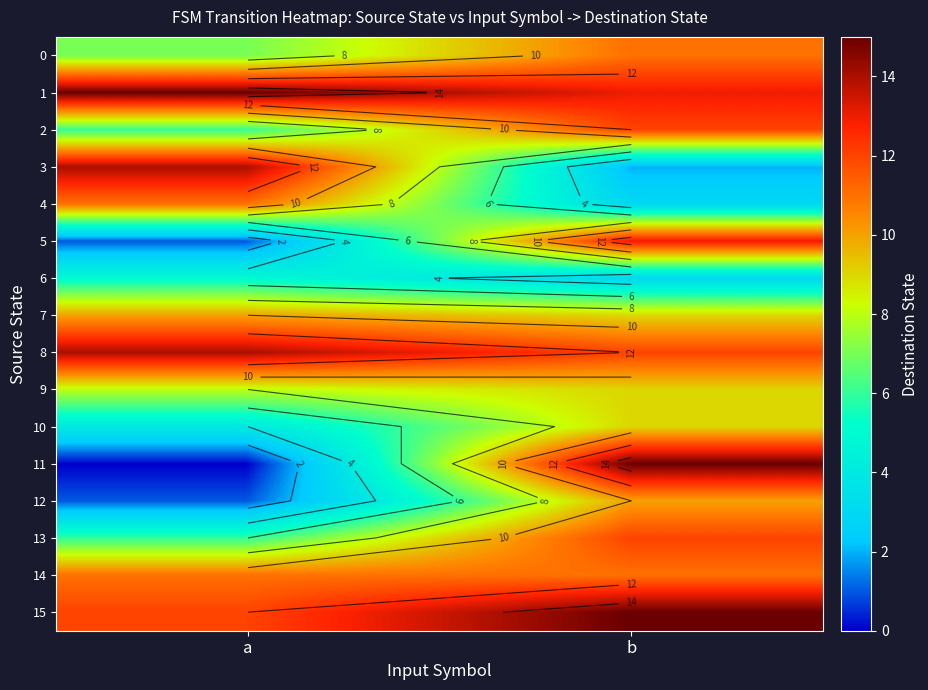

What is the sum of all 9 values?

17